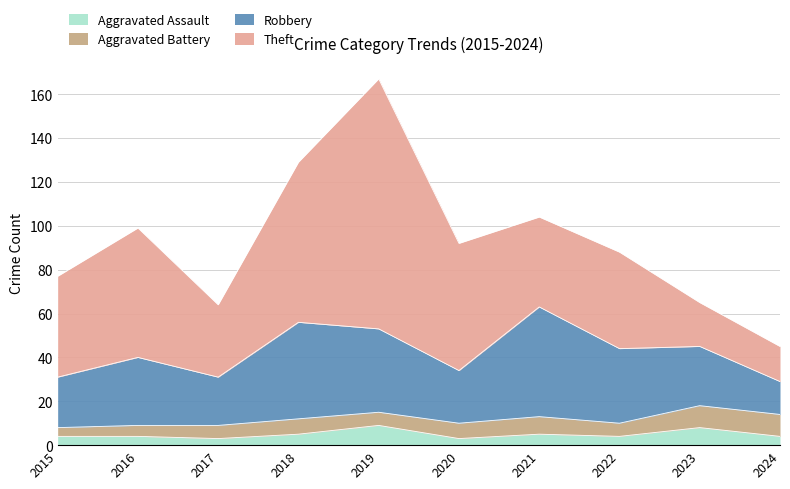

What is the sum of the Aggravated Battery values at 2023 and 2015?

14